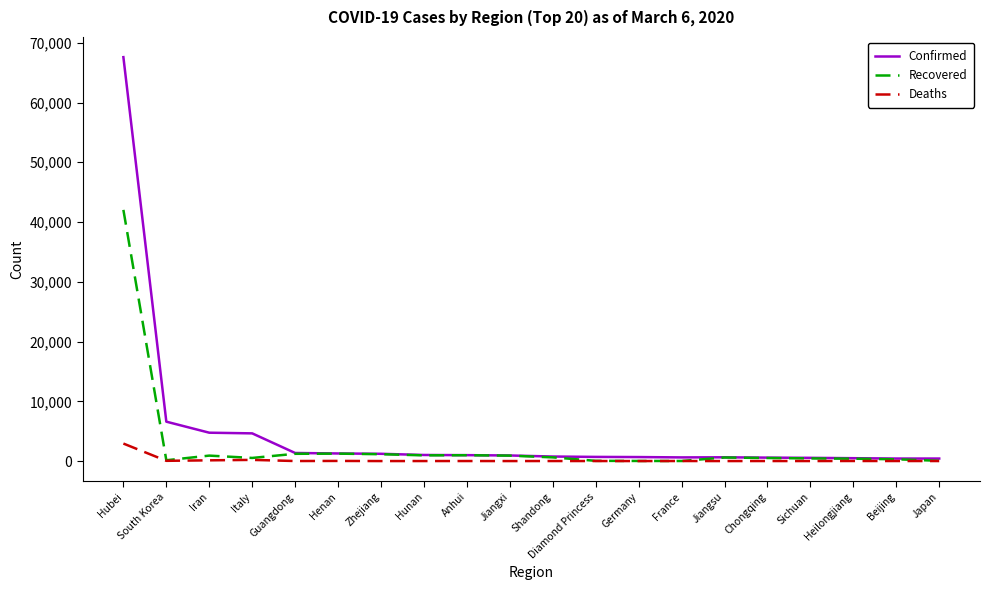

Where is Confirmed nearest to the value 34006?

South Korea